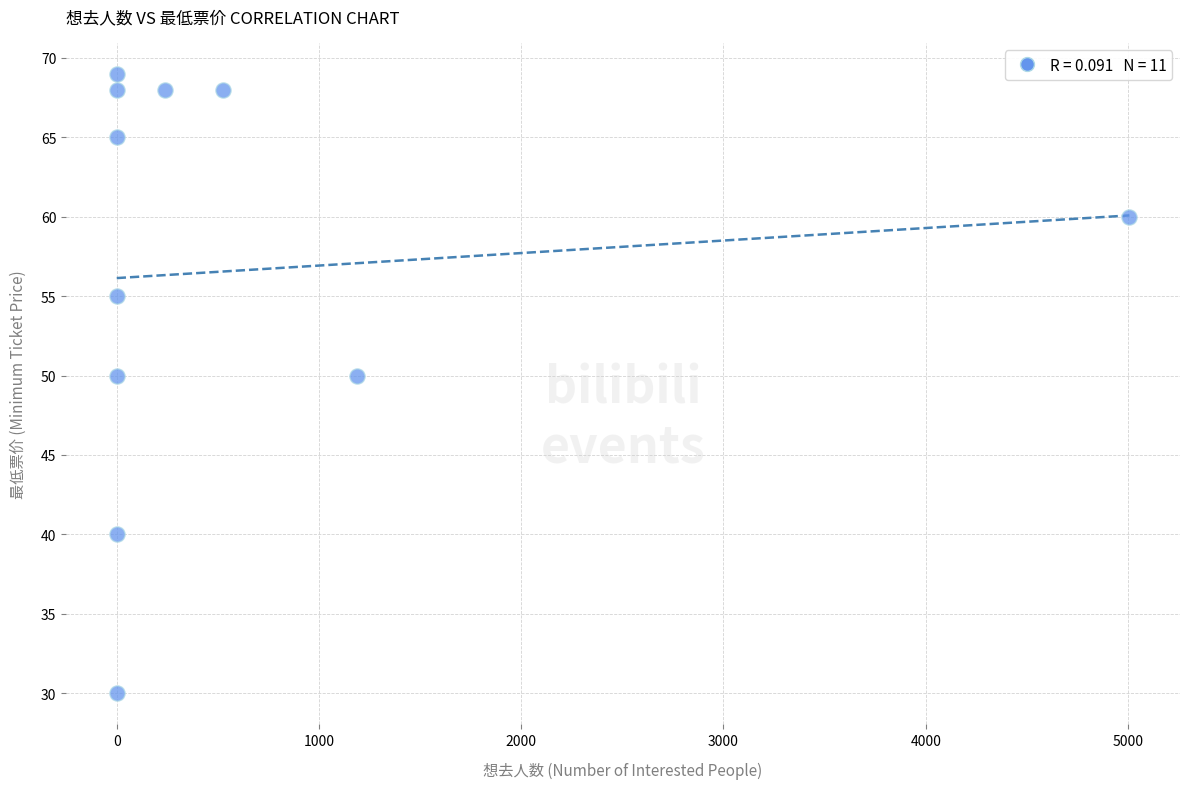

What is the average X value?

633